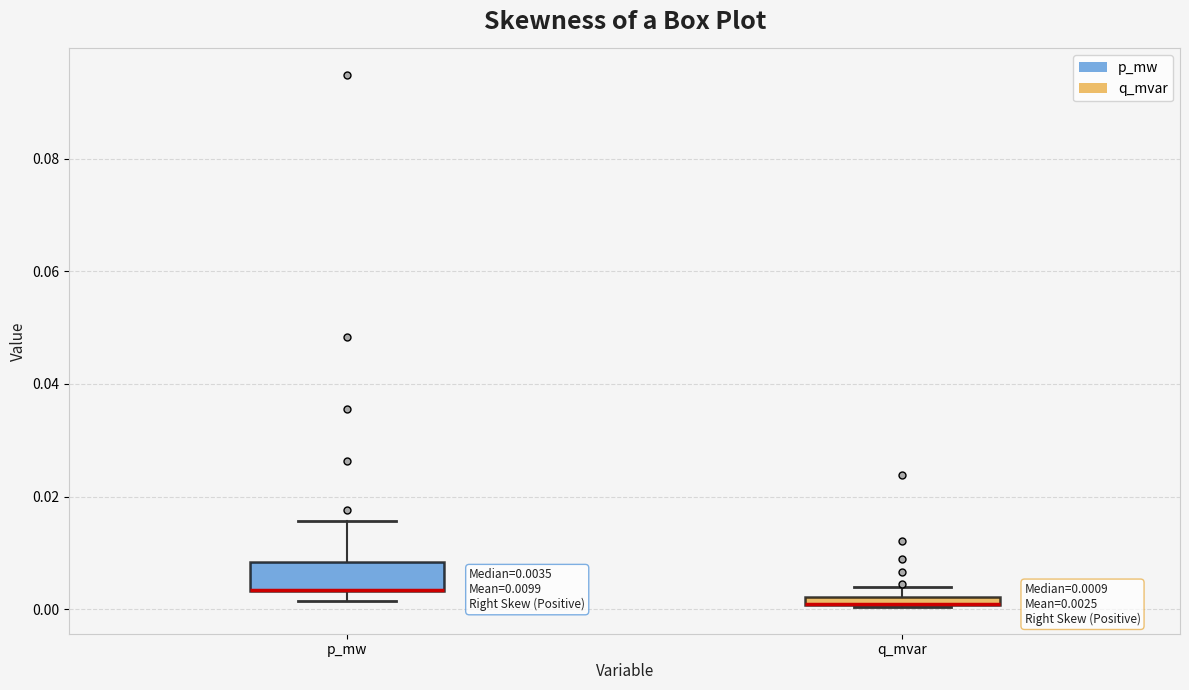

Comparing the boxes themselves (not the whiskers), which one is the tallest?

p_mw